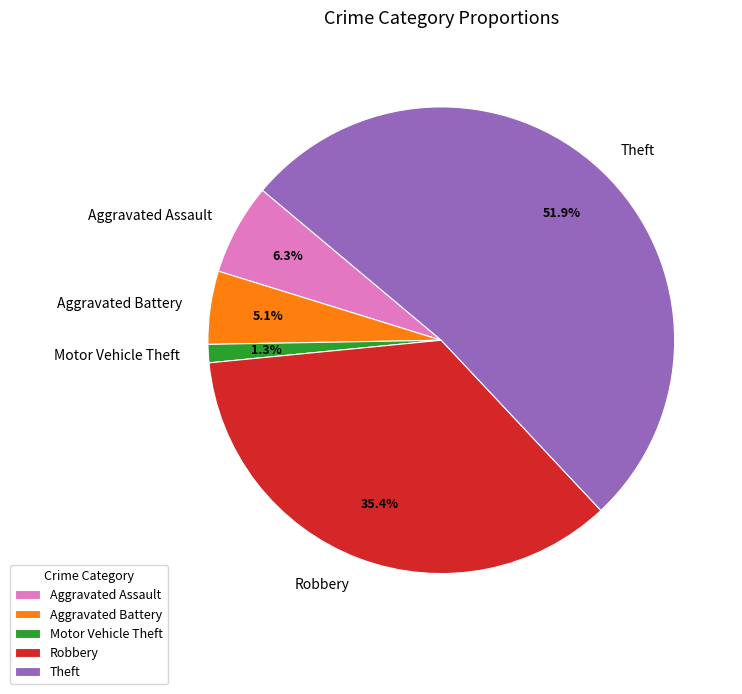

Rank the categories by value from lowest to highest.

Motor Vehicle Theft, Aggravated Battery, Aggravated Assault, Robbery, Theft